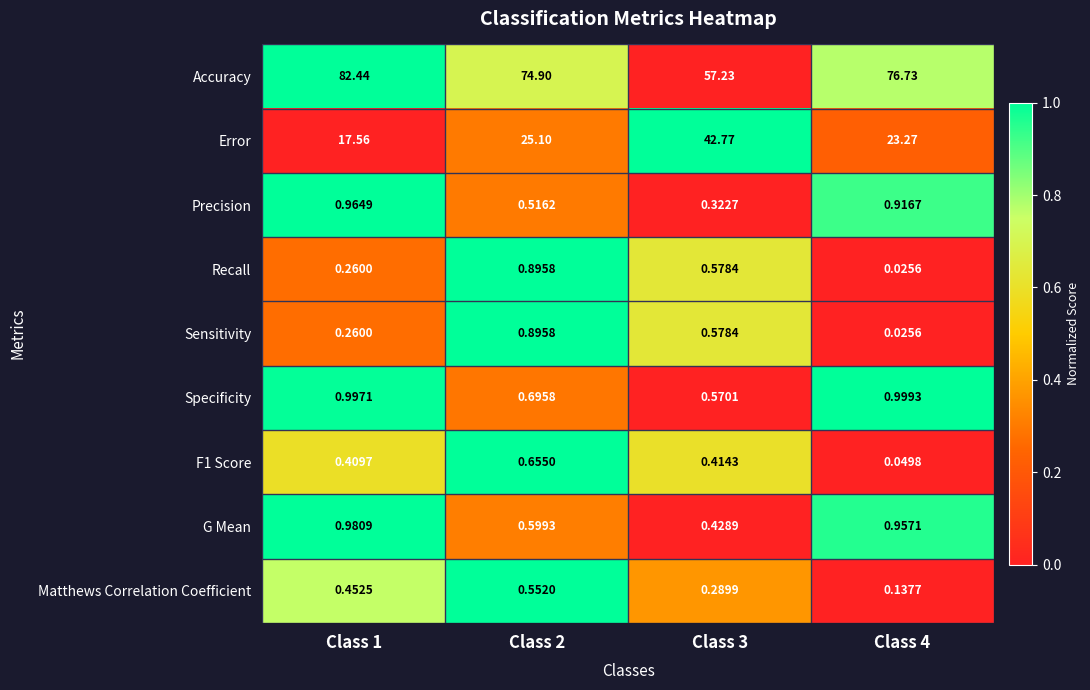

How many categories are shown in the chart?

4